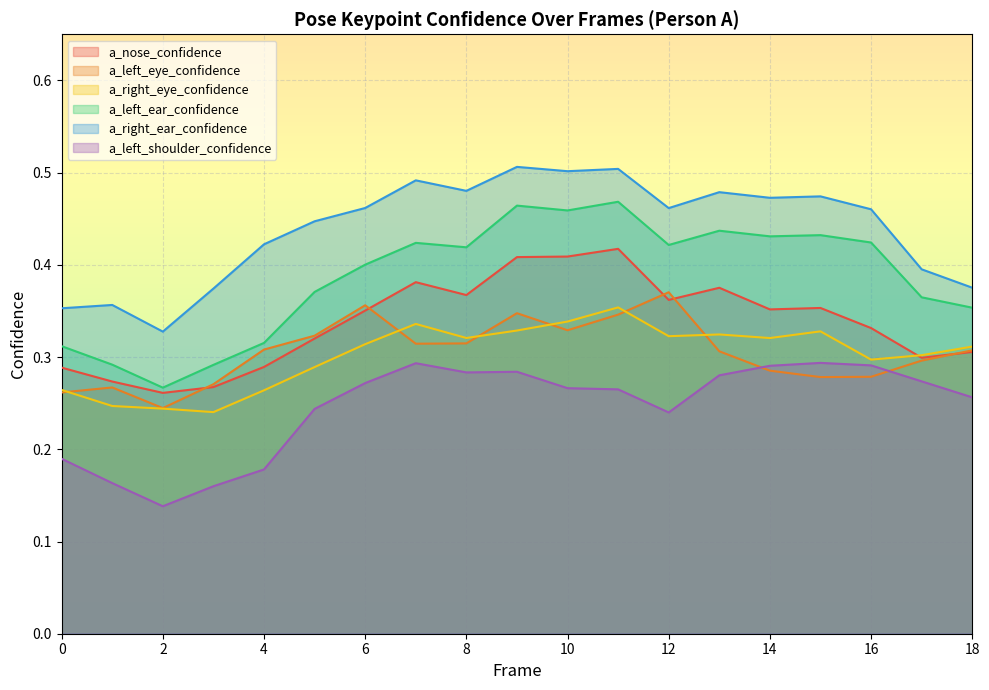

Which series has the widest spread of values?

a_left_ear_confidence